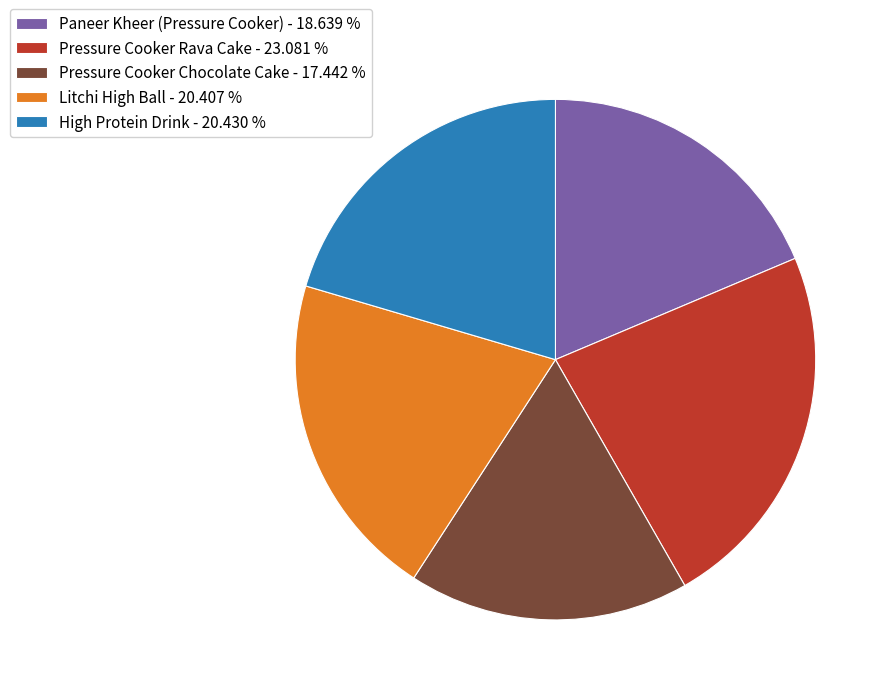

How many slices are in this pie chart?

5